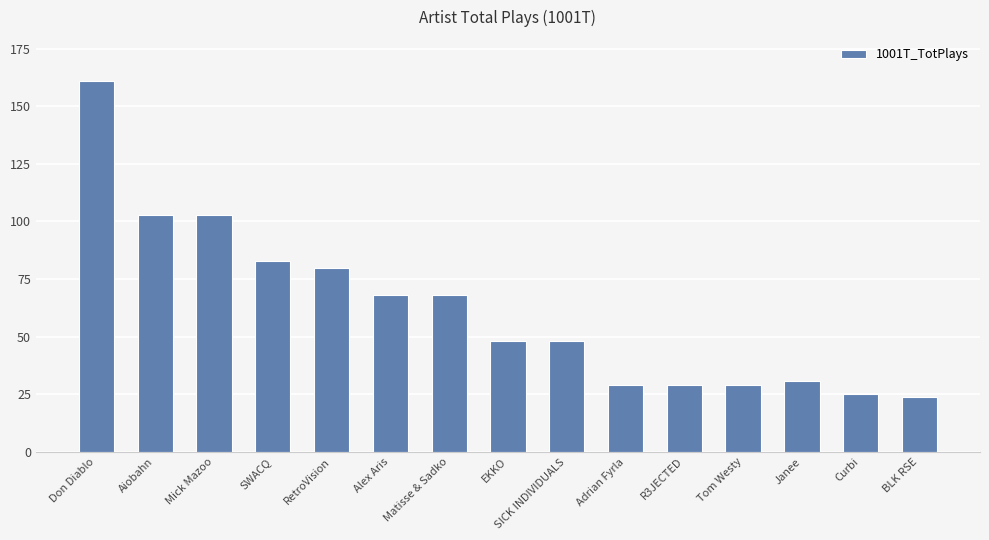

Is it true that the value at SICK INDIVIDUALS is 48?

True